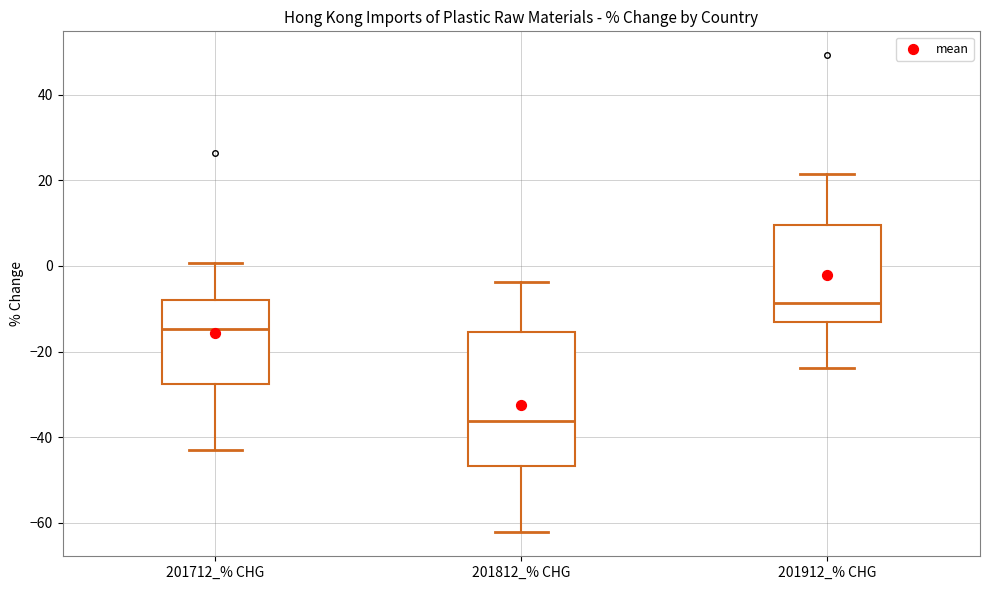

Reading left to right, transcribe this box plot: for each box, give where its median line is, the range the box spans, and where its two whiskers end, as read against the y-axis. The values are not printed on the chart, so give them approximately, as read against the axis.

201712_% CHG: median -14, box -28 to -8, whiskers -44 to 0
201812_% CHG: median -36, box -46 to -16, whiskers -62 to -4
201912_% CHG: median -8, box -14 to 10, whiskers -24 to 22